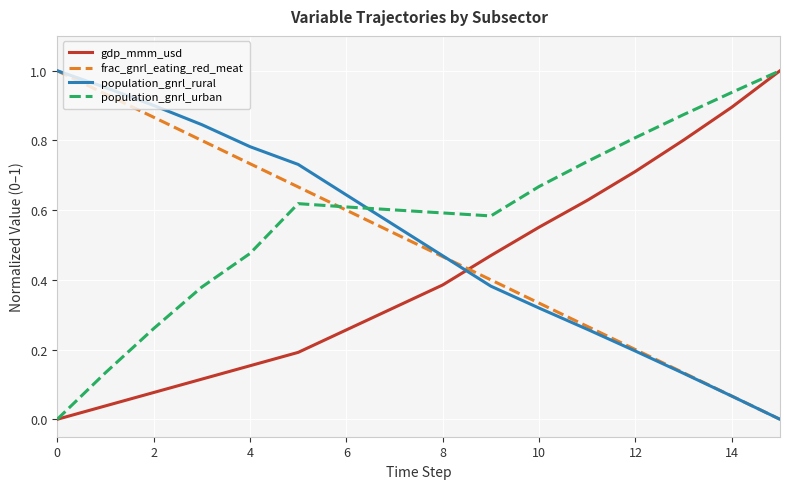

How many times do population_gnrl_urban and population_gnrl_rural cross each other?

1